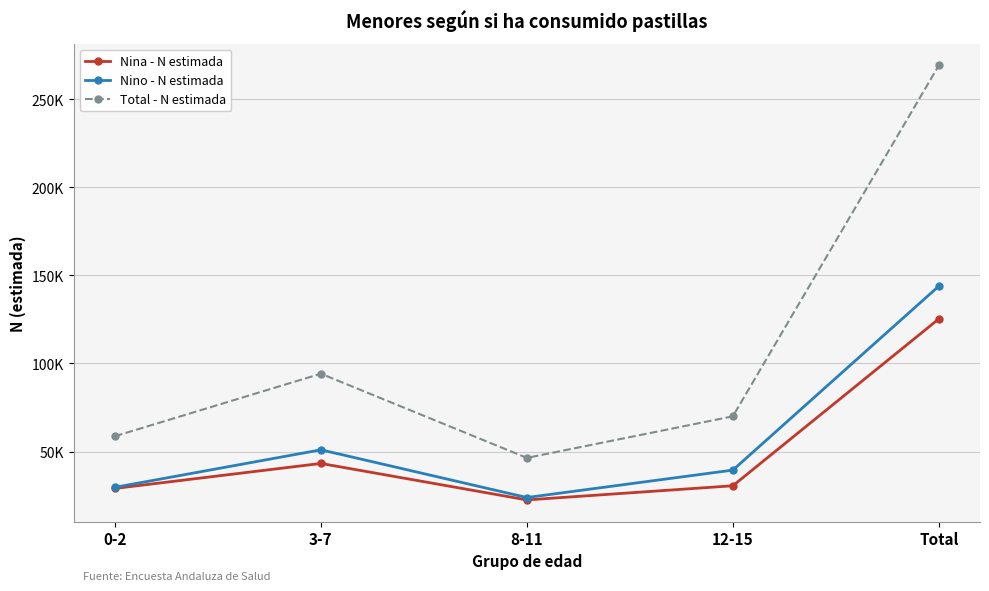

List the series in order of their peak value, lowest first.

Nina - N estimada, Nino - N estimada, Total - N estimada